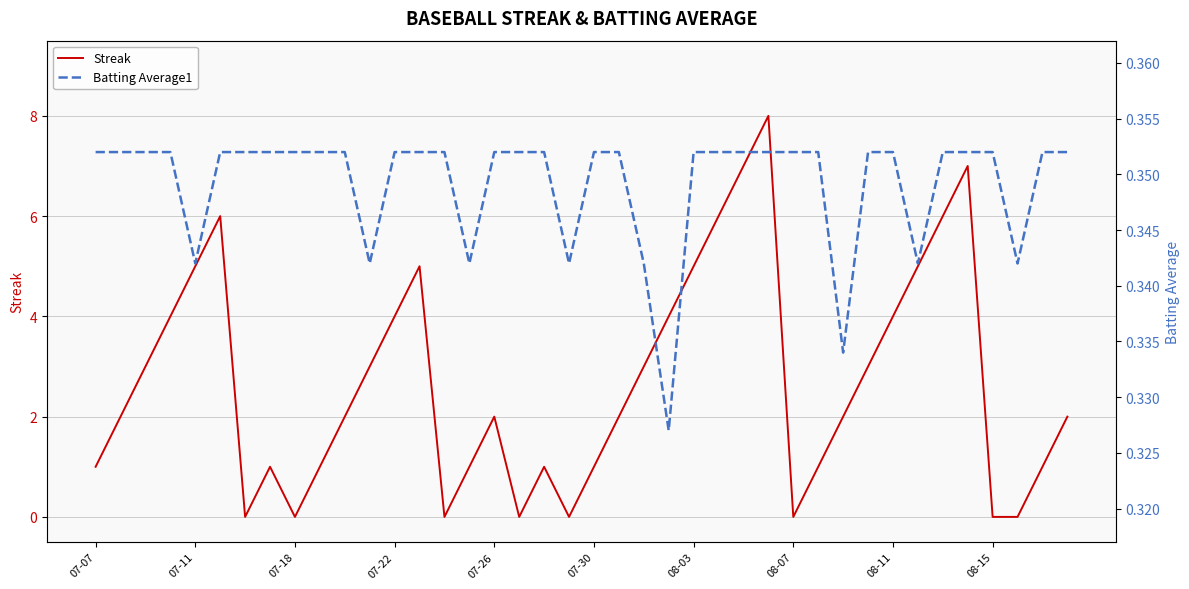

What position from the right is 08-15?

4